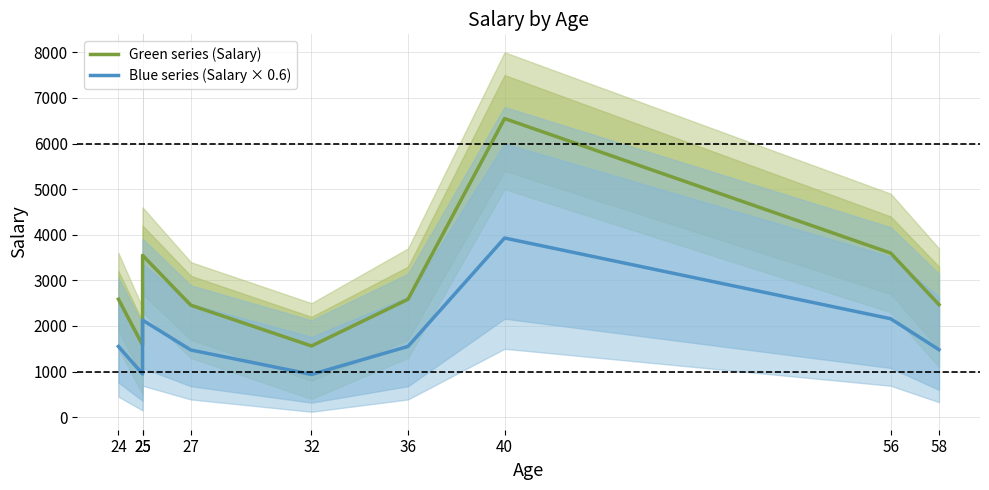

What is the value of the Blue series (Salary × 0.6) point at the 7th from the left?

3928.8